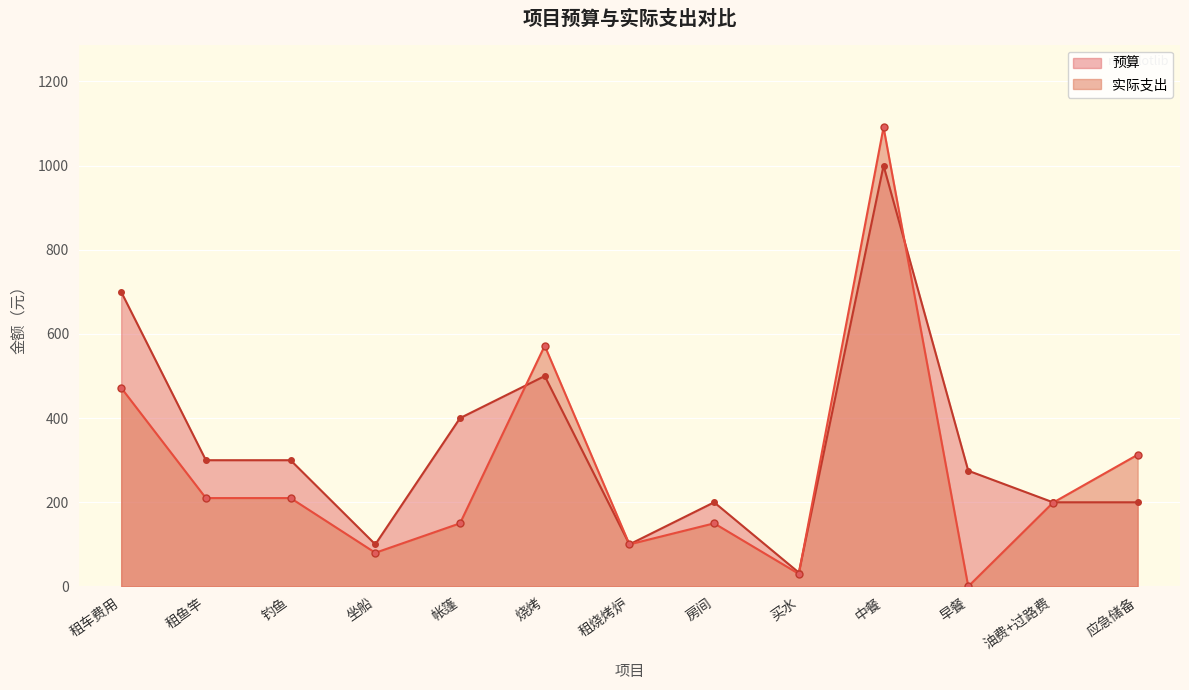

At 油费+过路费, list the series in order from largest to smallest.

预算, 实际支出